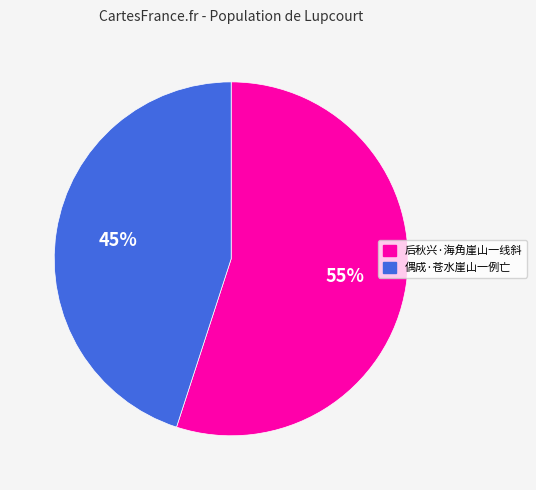

Which has a higher value, 后秋兴·海角崖山一线斜 or 偶成·苍水崖山一例亡?

后秋兴·海角崖山一线斜